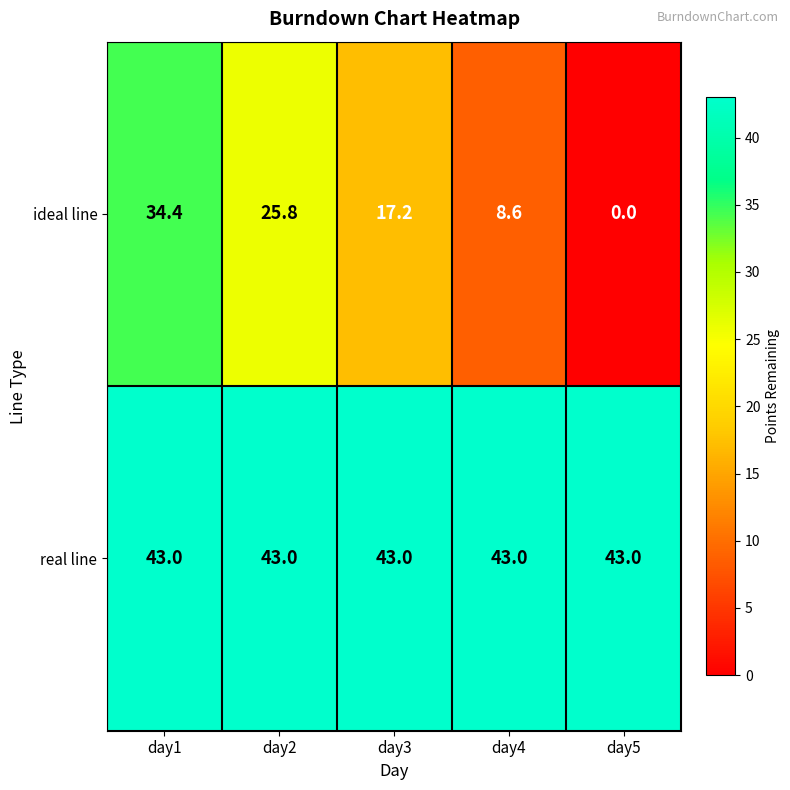

What is the sum of all real line values?

215.0